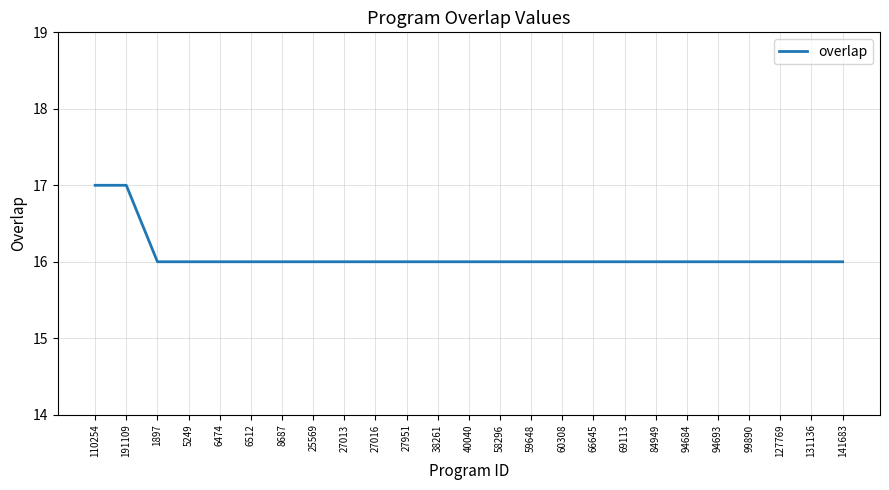

The chart shows a value of 10 at 6512. True or false?

False